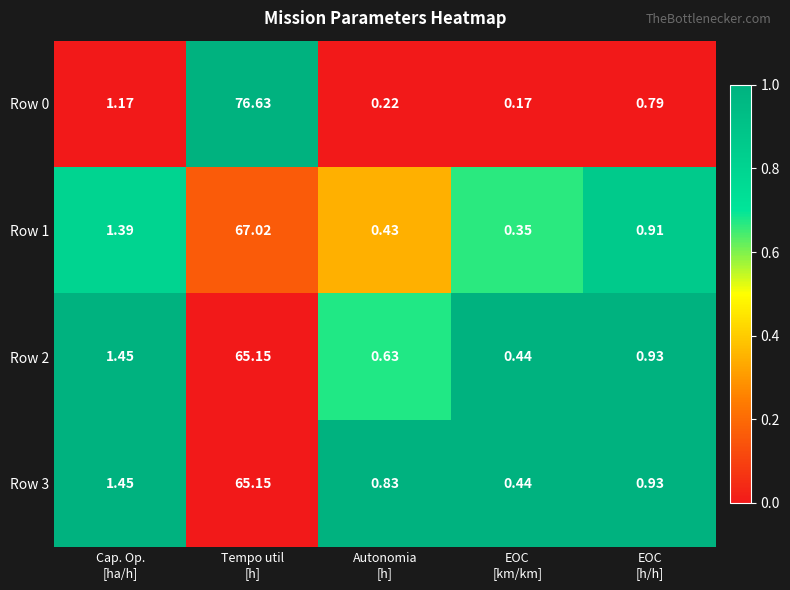

Which series has the widest spread of values?

Row 0